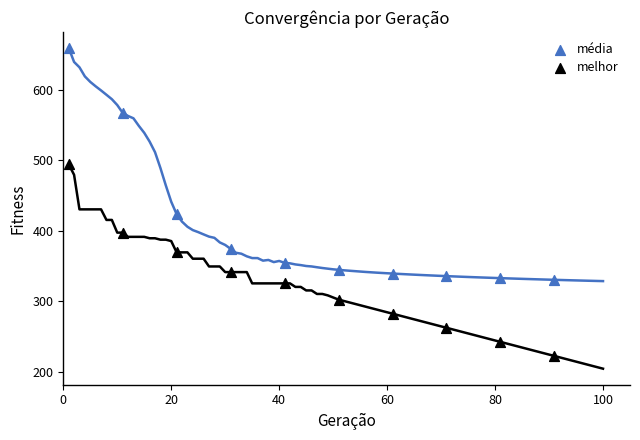

Which series reaches the minimum Y coordinate?

melhor